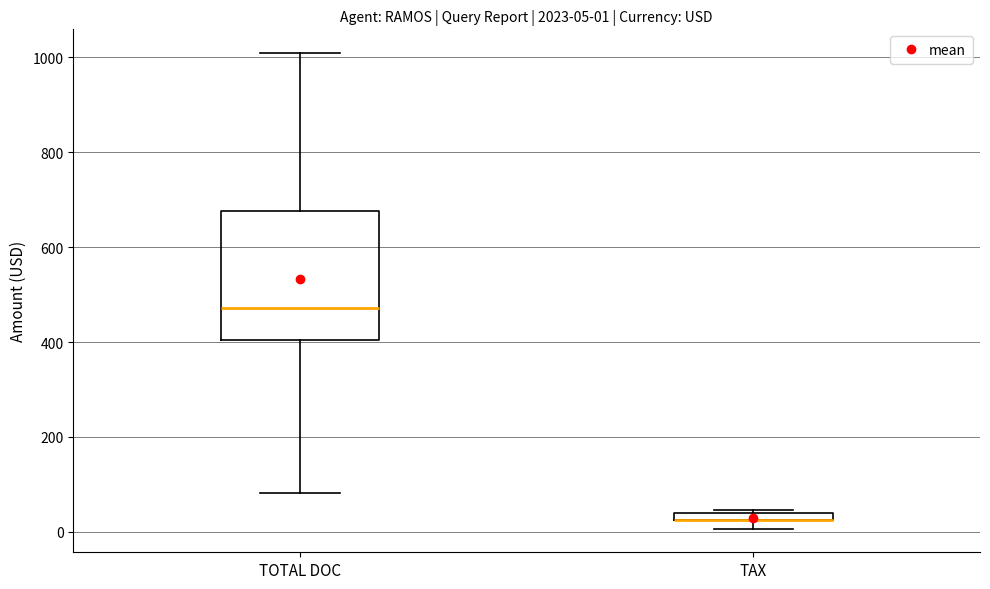

Comparing the boxes themselves (not the whiskers), which one is the tallest?

TOTAL DOC